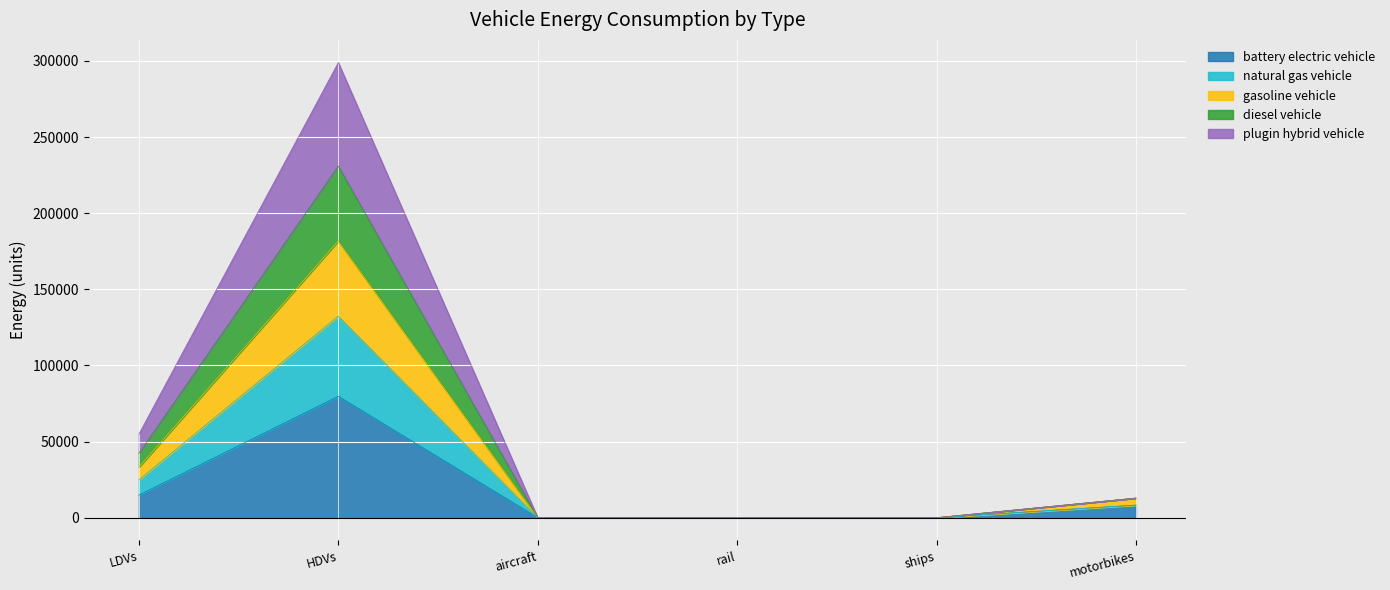

Is it true that battery electric vehicle equals -29008.7 at aircraft?

False